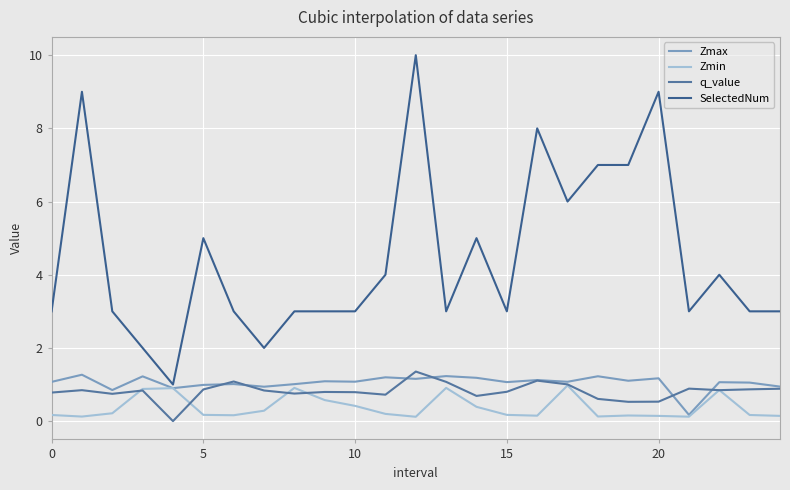

What is the greatest value displayed?

10.0